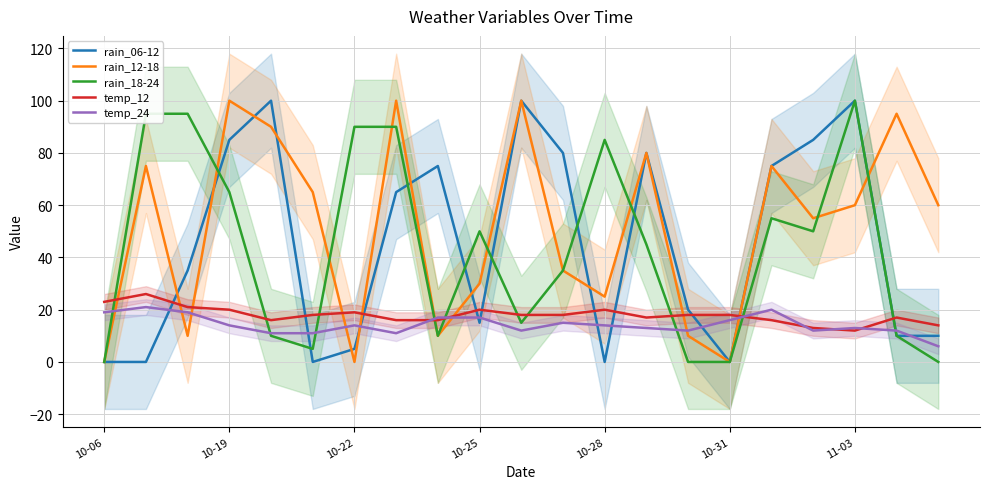

How many data points in rain_12-18 are less than 60?

10